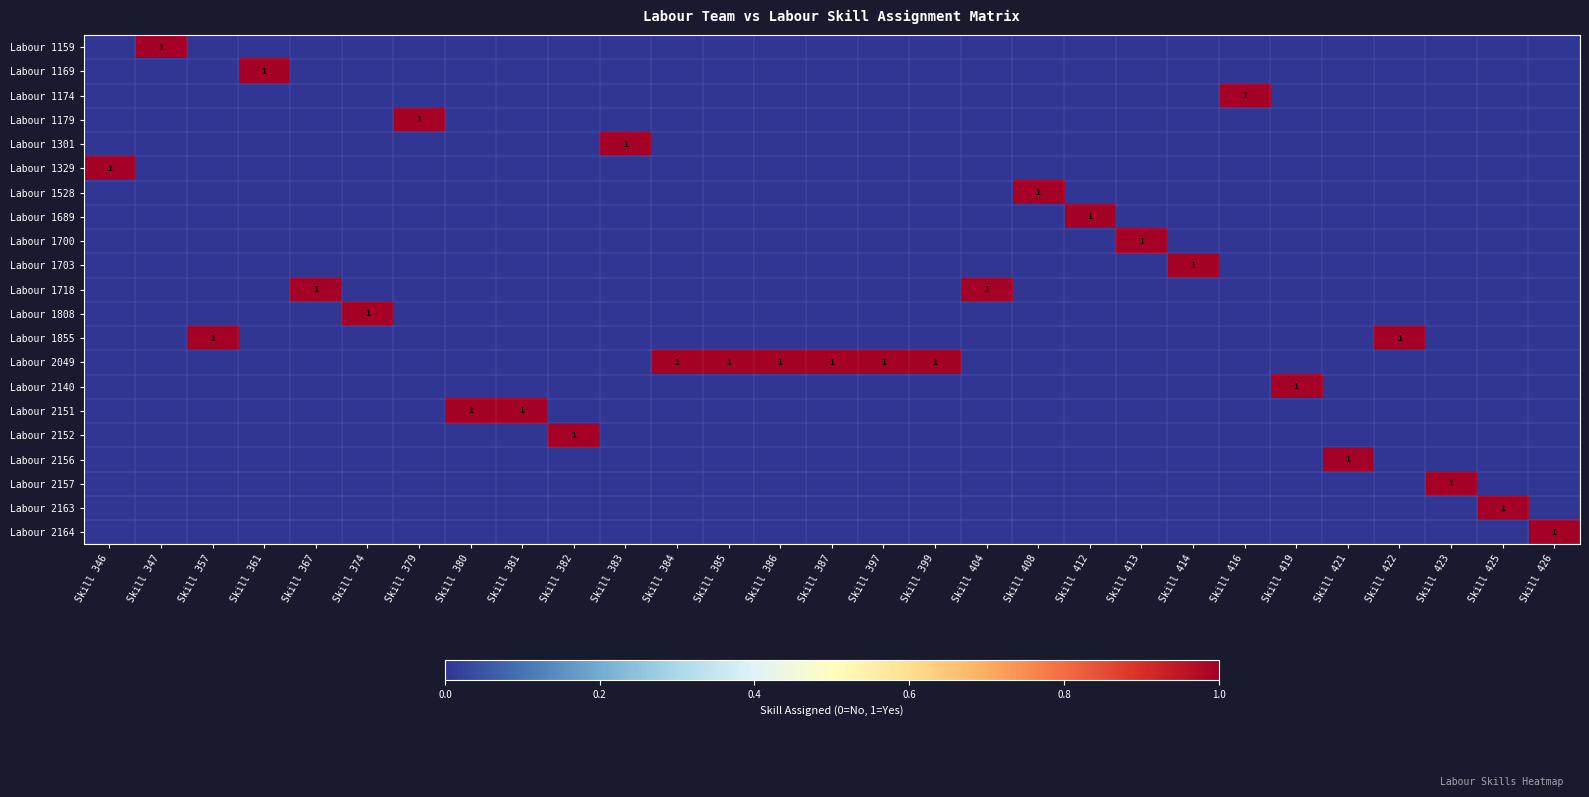

The value of Labour 1855 at Skill 399 is 0. True or false?

False